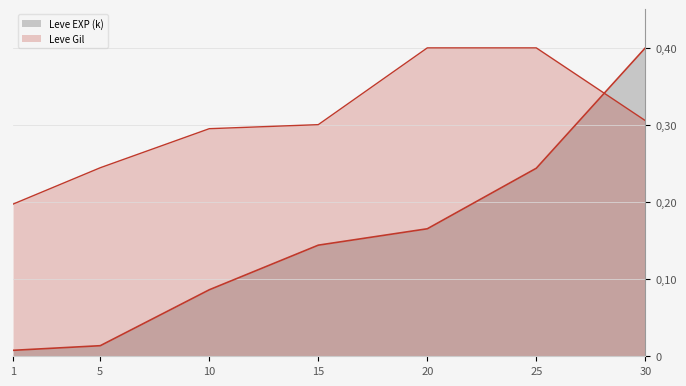

How many intersections are there between Leve Gil and Leve EXP (k)?

1